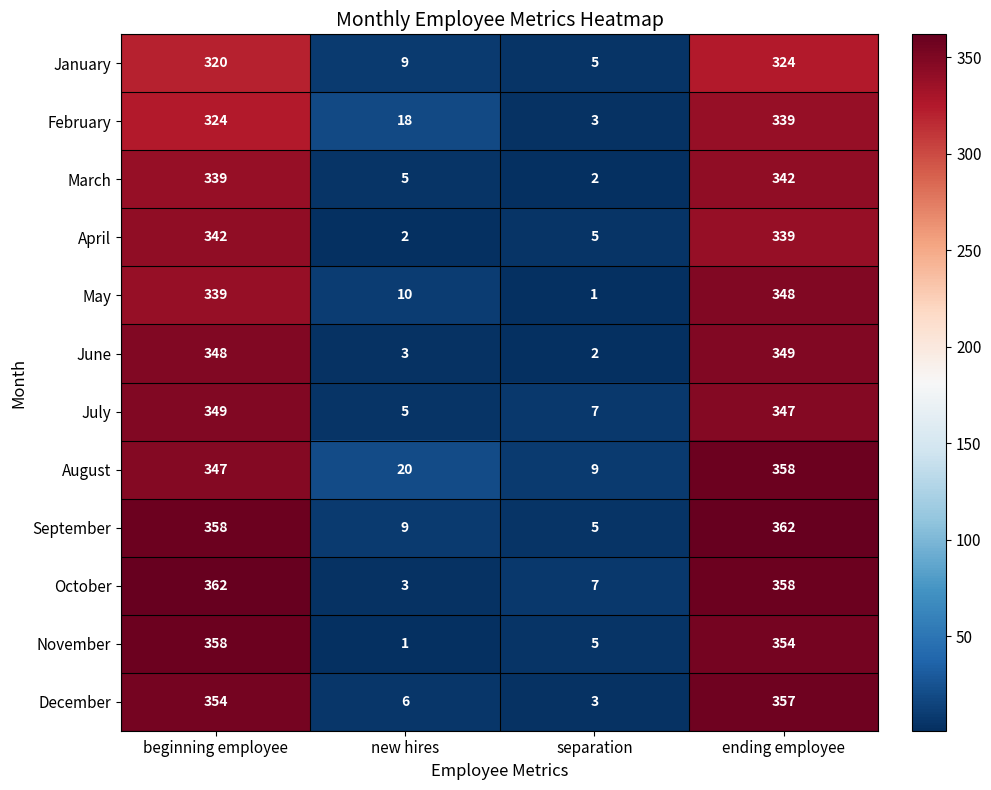

What is the difference between the May values at separation and new hires?

9